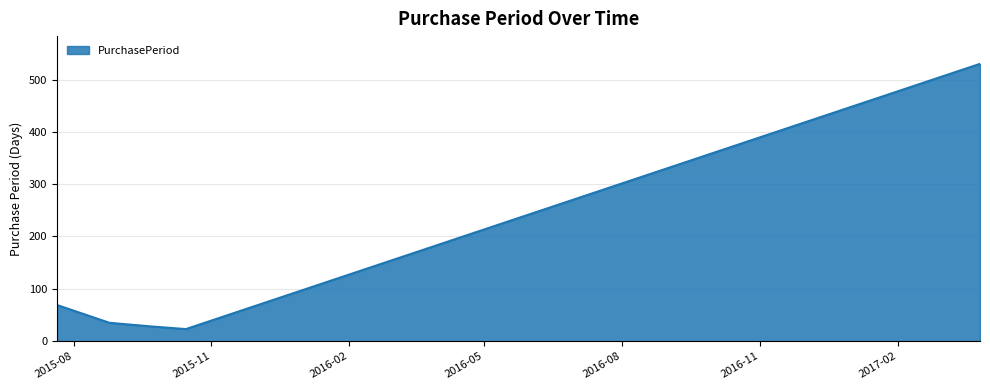

What is the greatest value displayed?

530